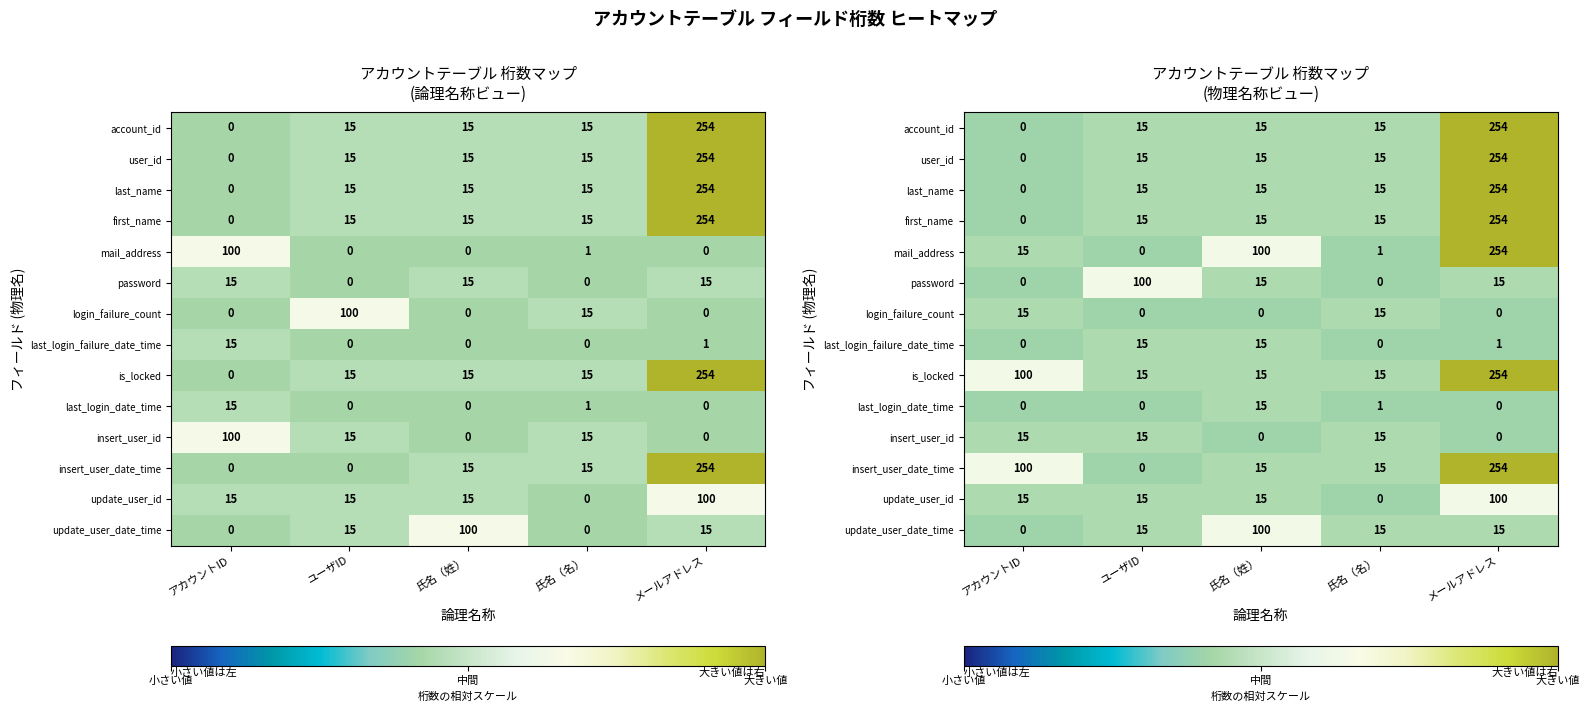

At which category is the sum across all series the highest?

メールアドレス